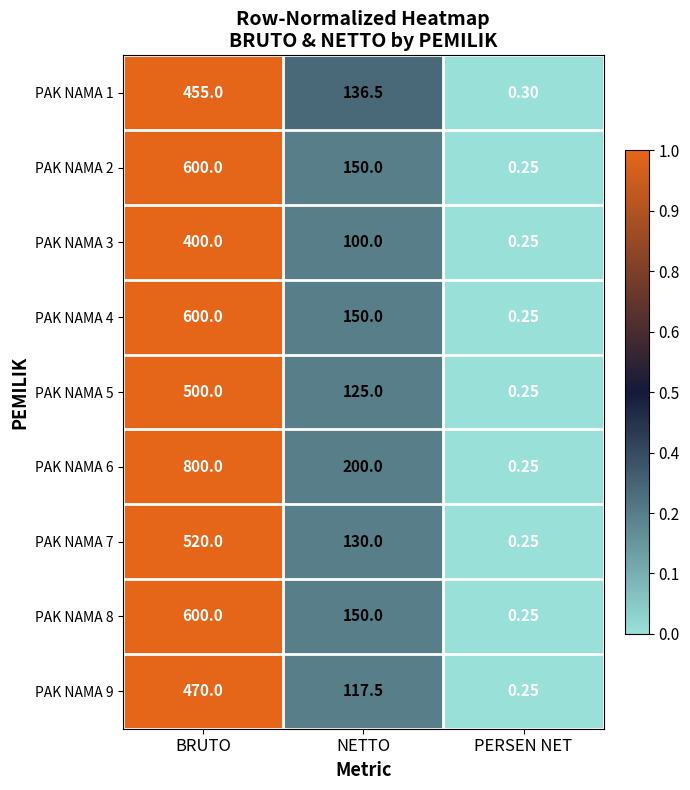

Which series has the largest range (max minus min)?

PAK NAMA 6